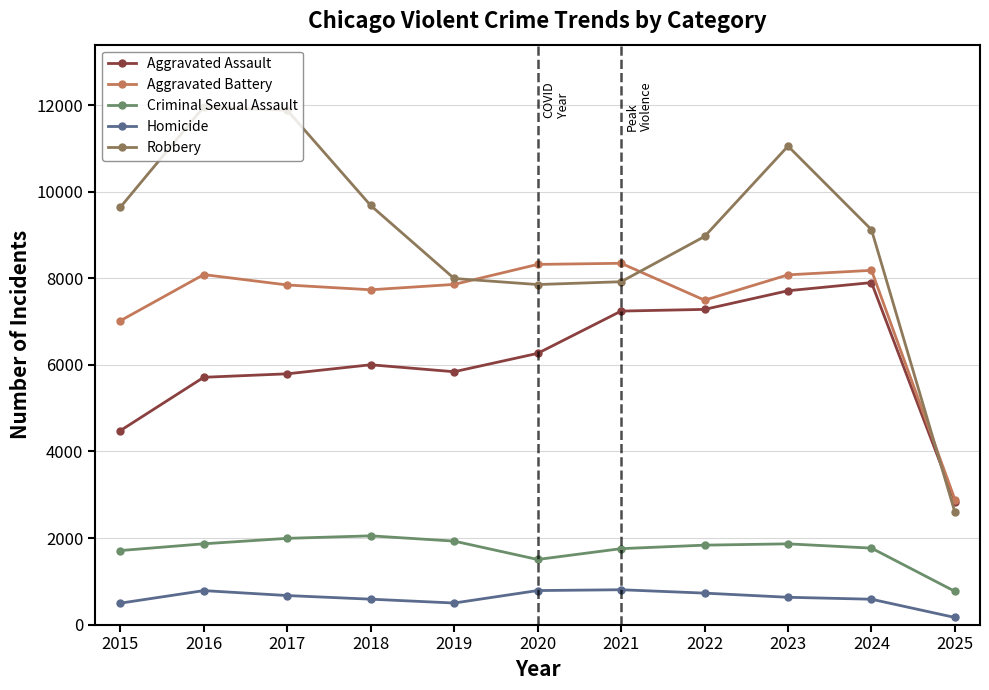

Which label corresponds to the smallest value in the chart?

2025